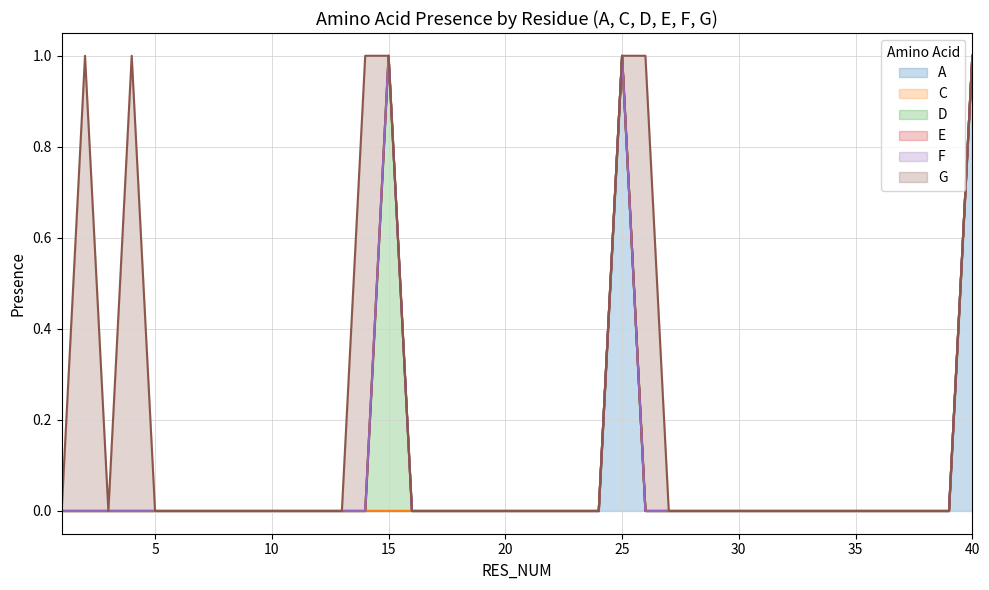

True or false: G and E intersect in this chart.

False